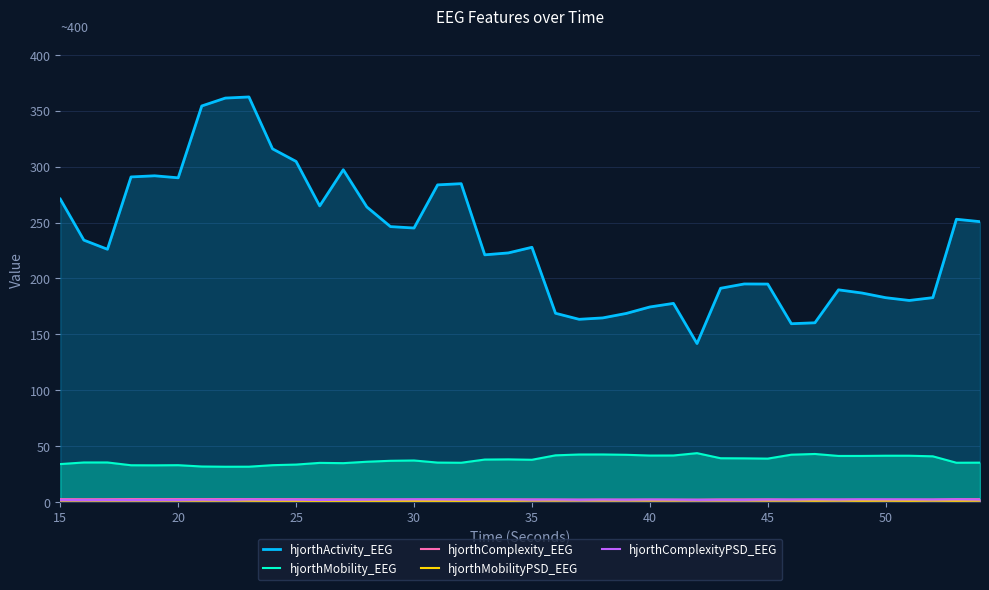

Which series has the largest total across all categories?

hjorthActivity_EEG